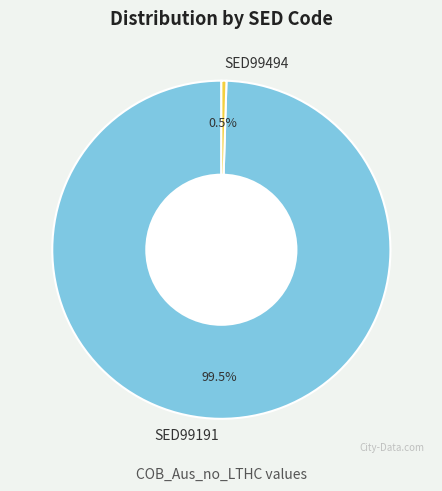

Does SED99191 account for over 50% of the chart?

Yes